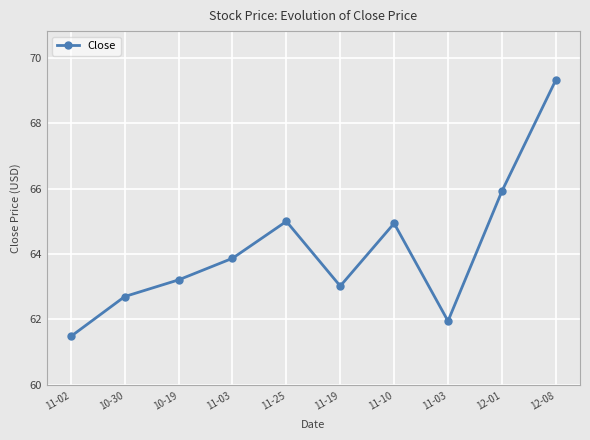

How many distinct data groups are displayed?

1